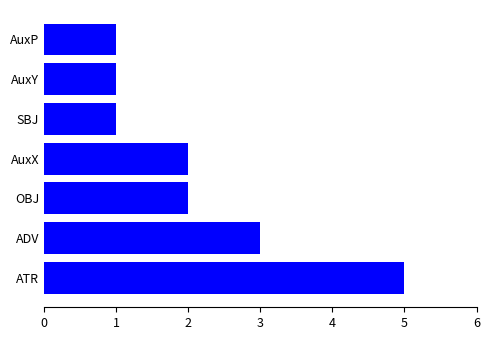

What is the sum of the values at AuxX and OBJ?

4